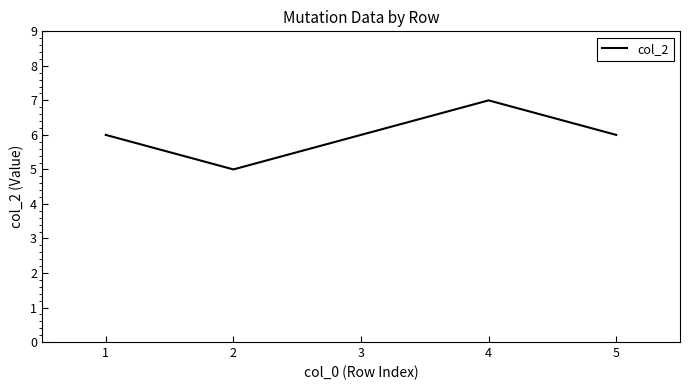

What is the sum of the values at 3 and 2?

11